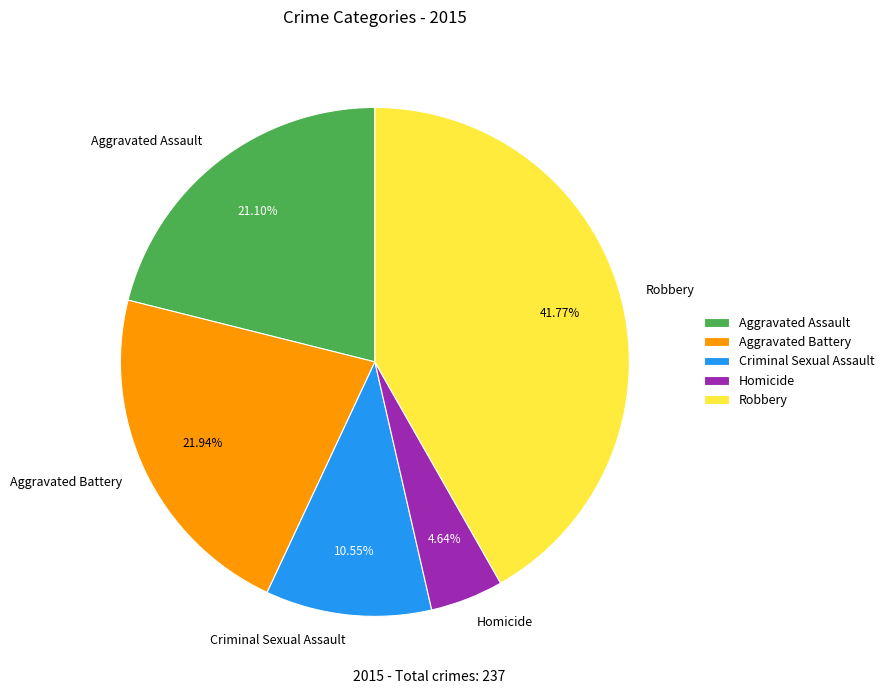

Approximately how many times larger is the value at Robbery compared to Aggravated Battery?

1.9